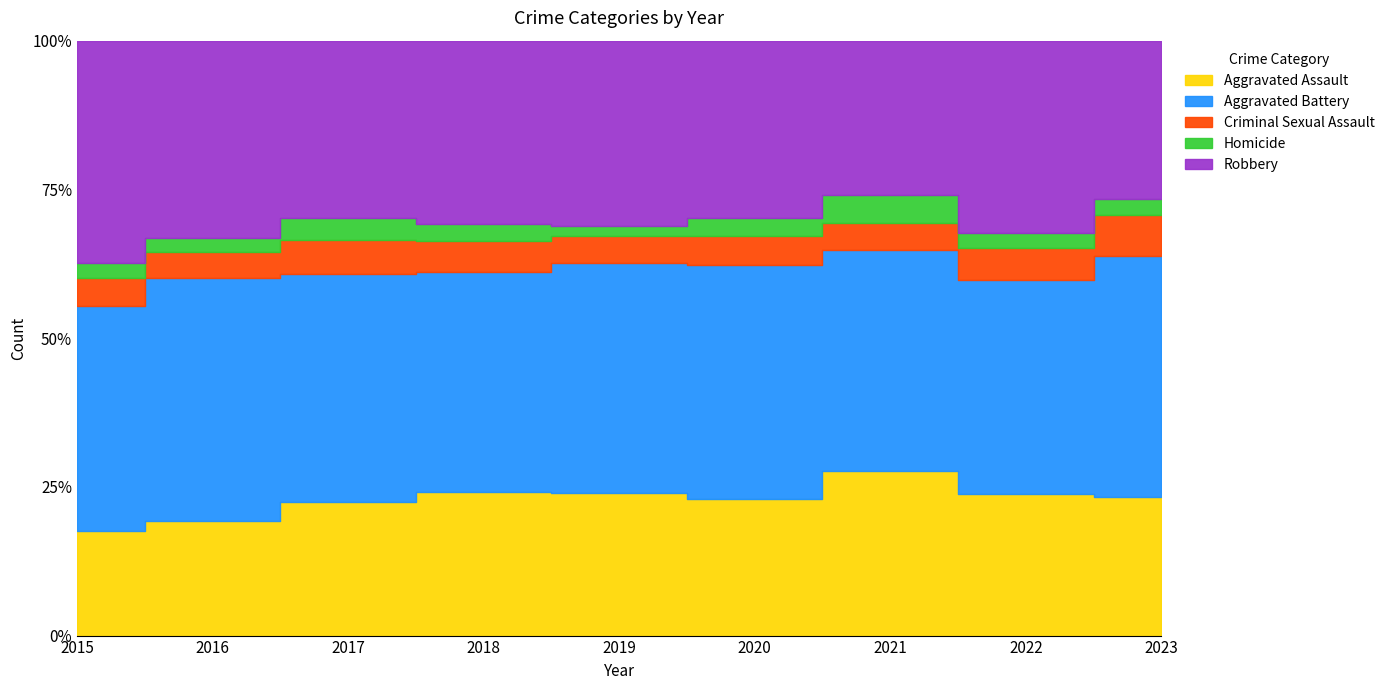

Reading left to right, list all the values displayed in this chart.

Aggravated Assault: 86	128	146	143	134	145	165	126	135
Aggravated Battery: 185	270	250	219	217	247	223	191	234
Criminal Sexual Assault: 23	29	37	31	25	31	27	29	40
Homicide: 12	15	24	17	10	19	28	13	16
Robbery: 183	220	194	182	174	188	155	172	154